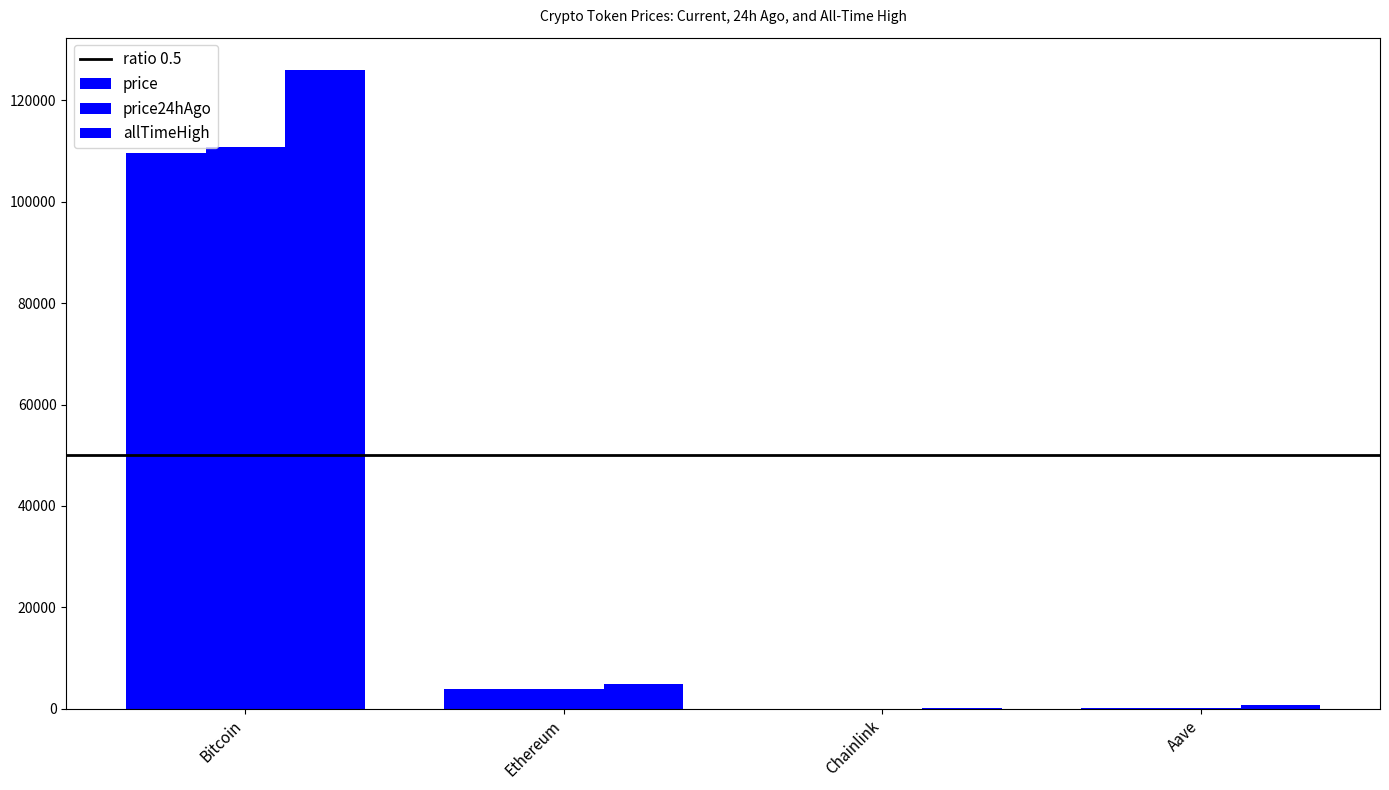

Where does the allTimeHigh series first go above 4946?

Bitcoin